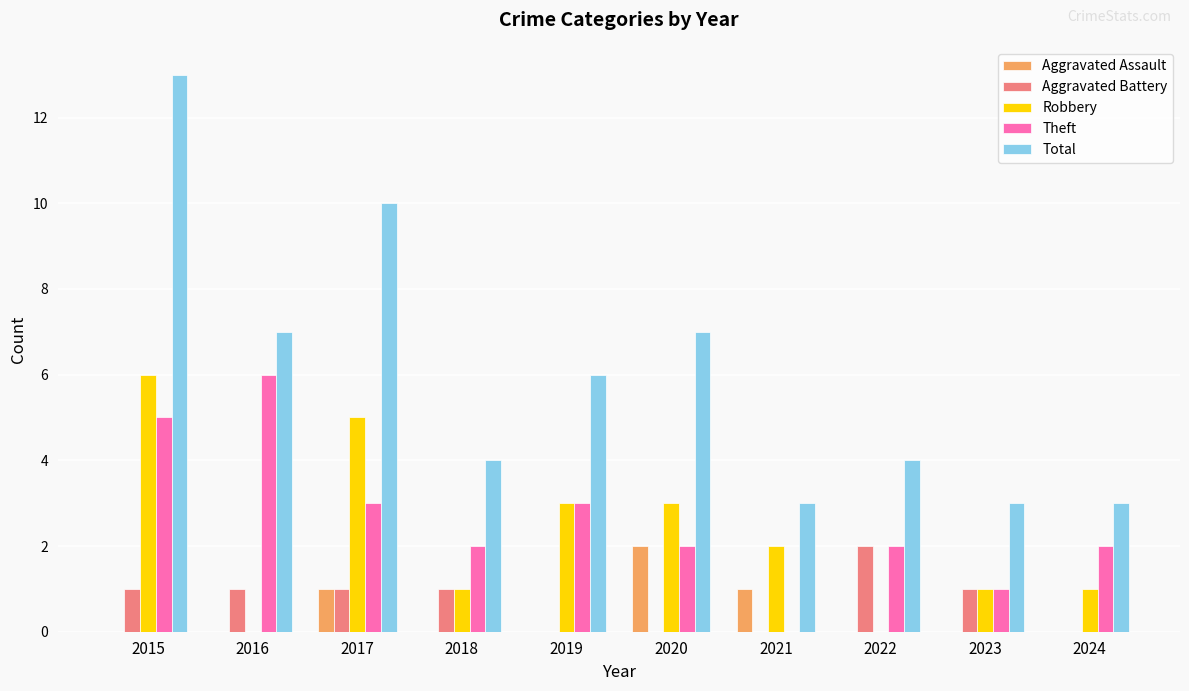

How many Robbery values are between 1 and 3?

6